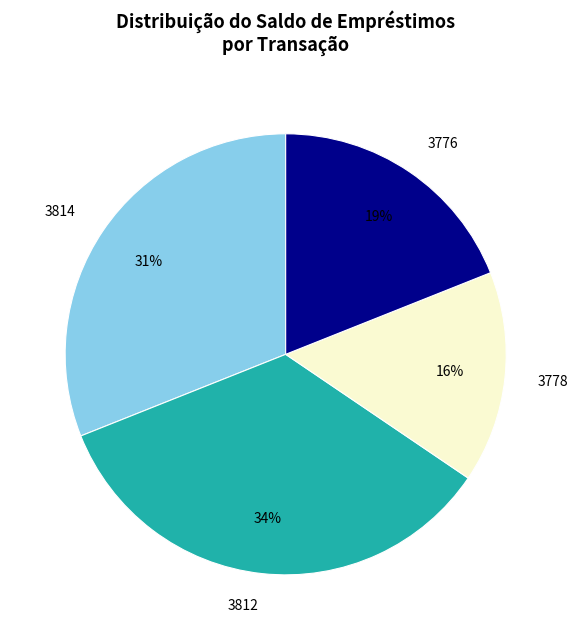

How many slices are in this pie chart?

4